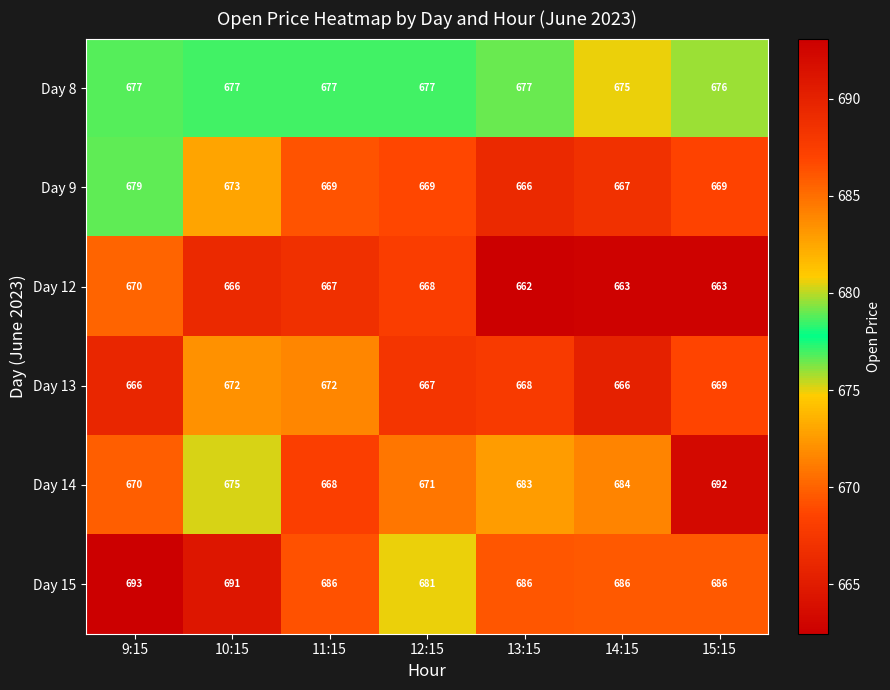

What is the smallest value displayed?

662